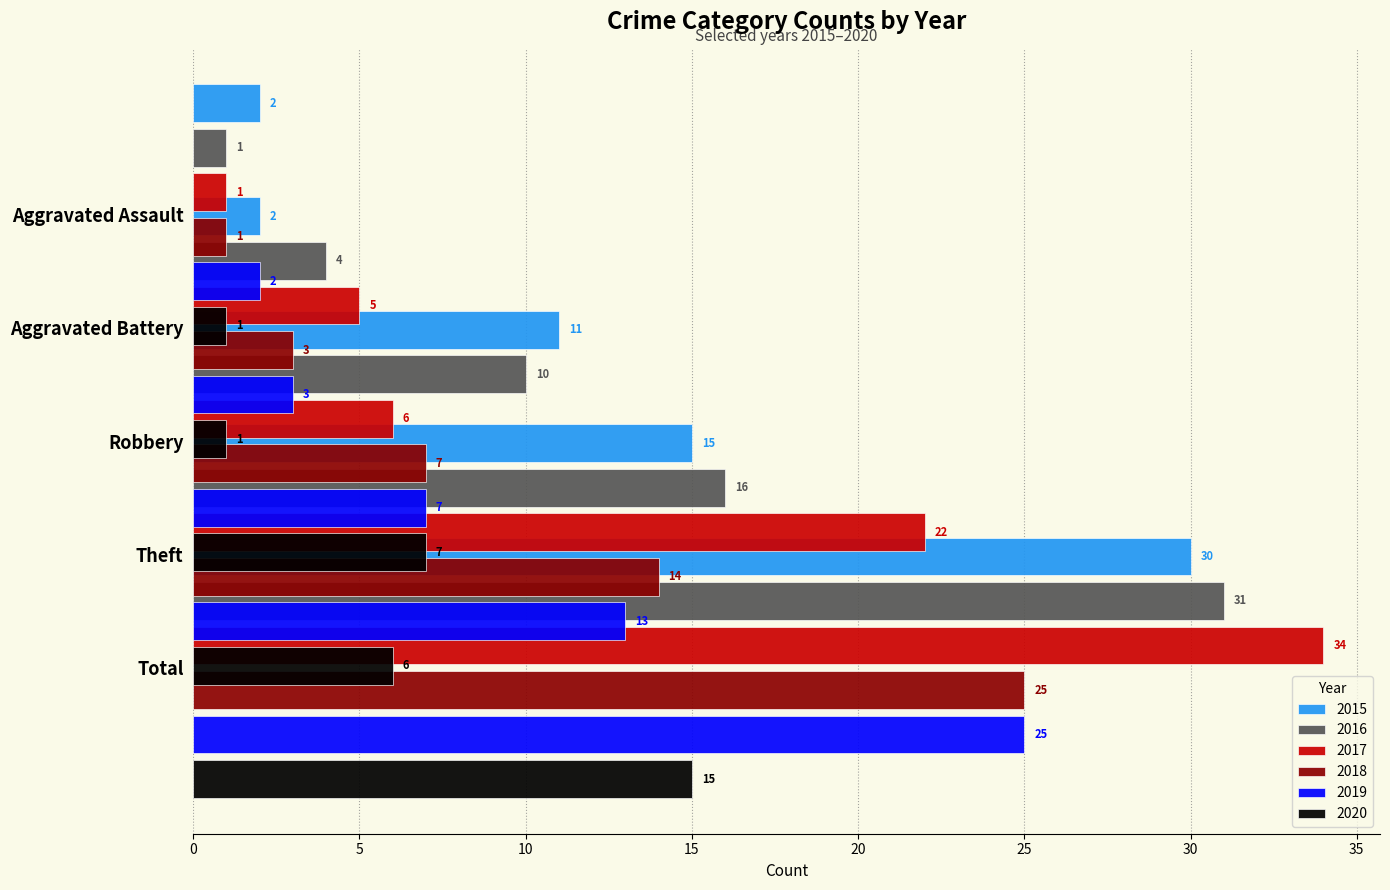

What is the total value across all series at Aggravated Assault?

8